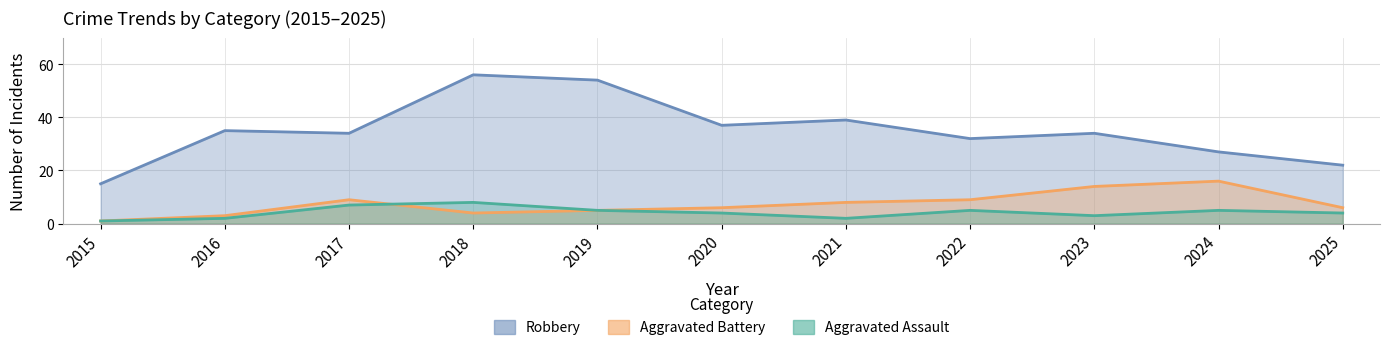

Which category has the highest value across all series?

2018